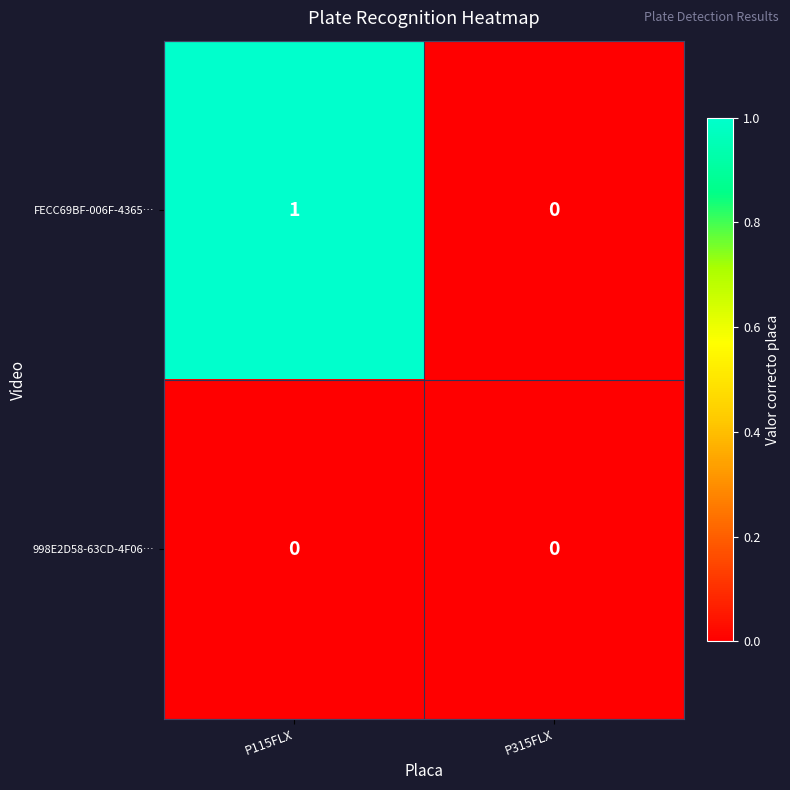

Rank the series by their average value, from lowest to highest.

998E2D58-63CD-4F06…, FECC69BF-006F-4365…